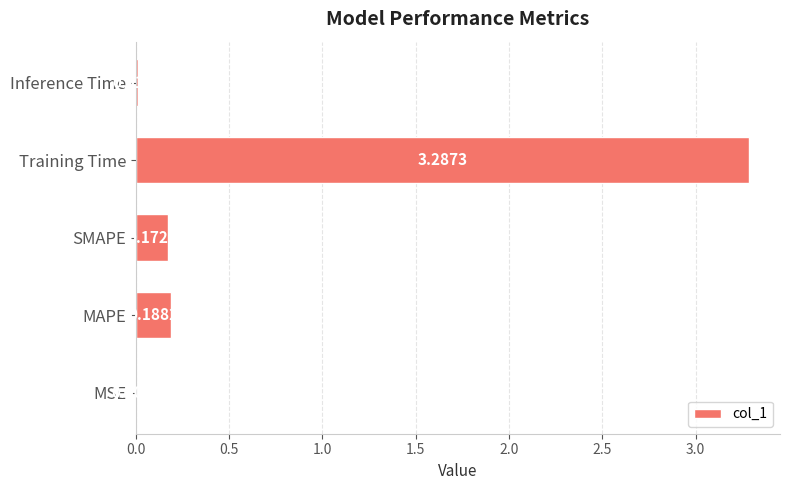

Which label corresponds to the largest value in the chart?

Training Time